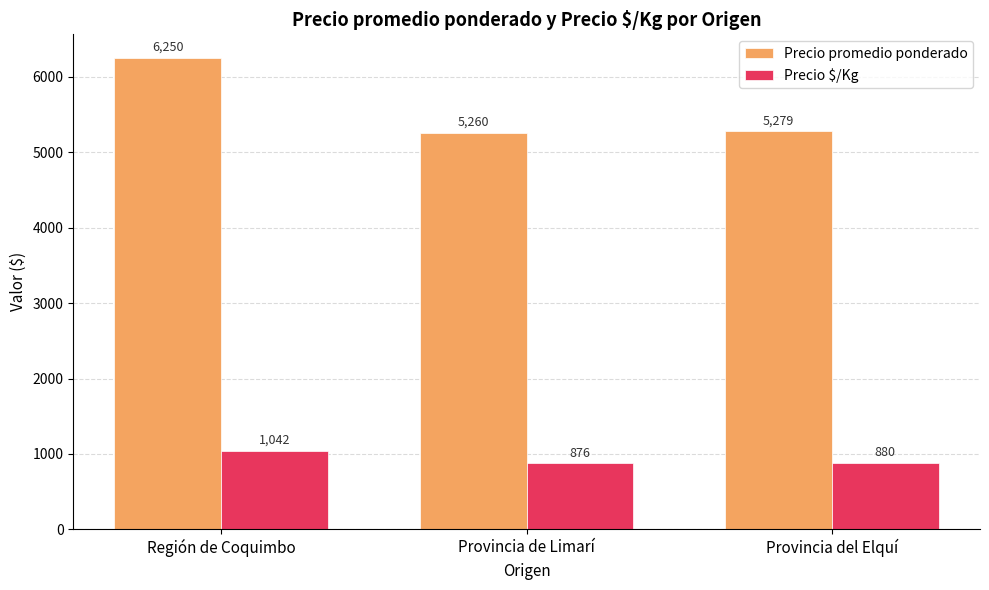

What is the sum of all Precio $/Kg values?

2798